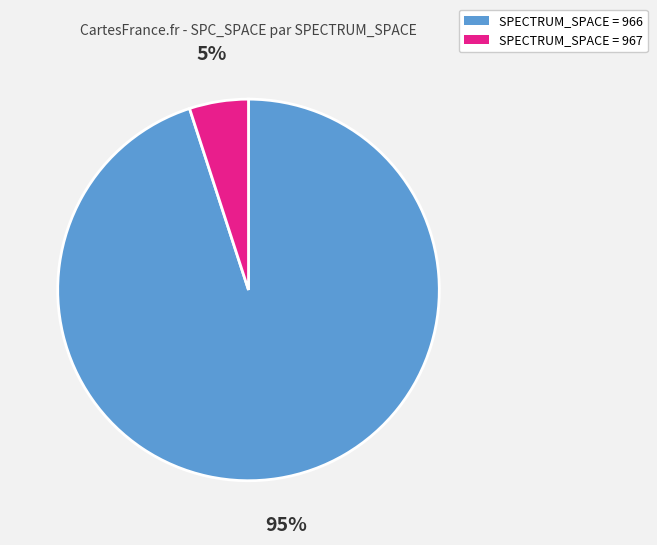

Does any single category account for the majority?

Yes